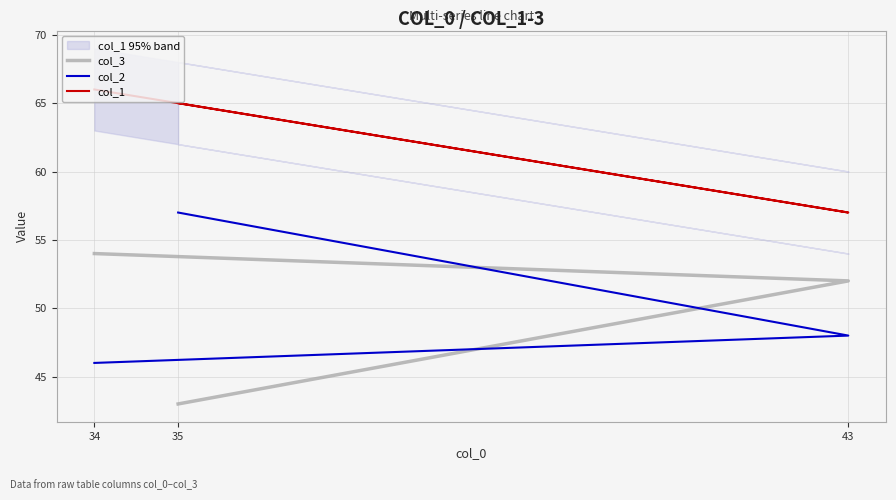

How many data points in col_1 are above 65?

1